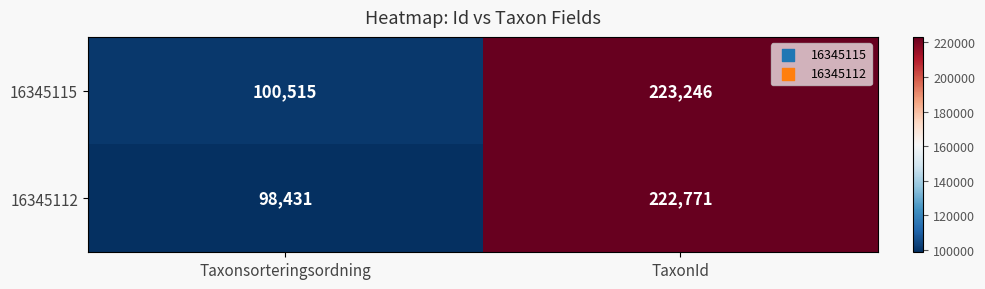

At which category is the sum across all series the highest?

TaxonId